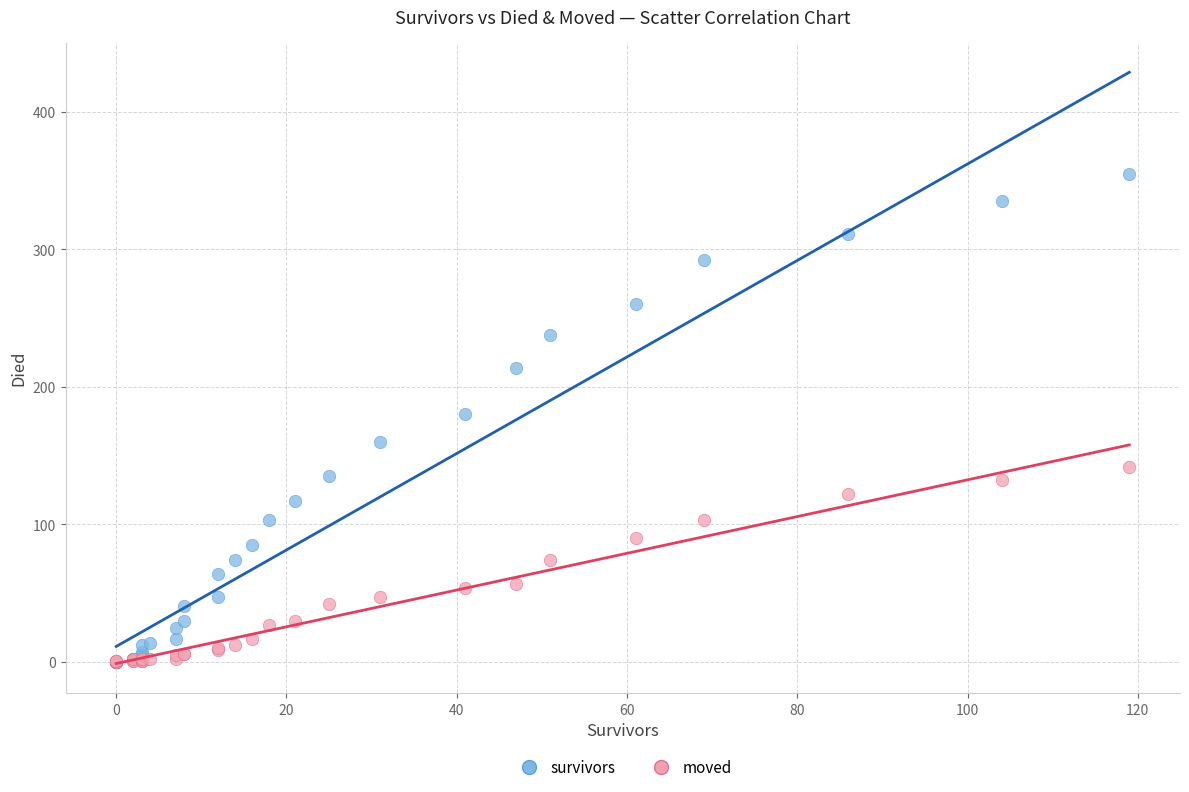

Which series contains the highest Y value?

survivors